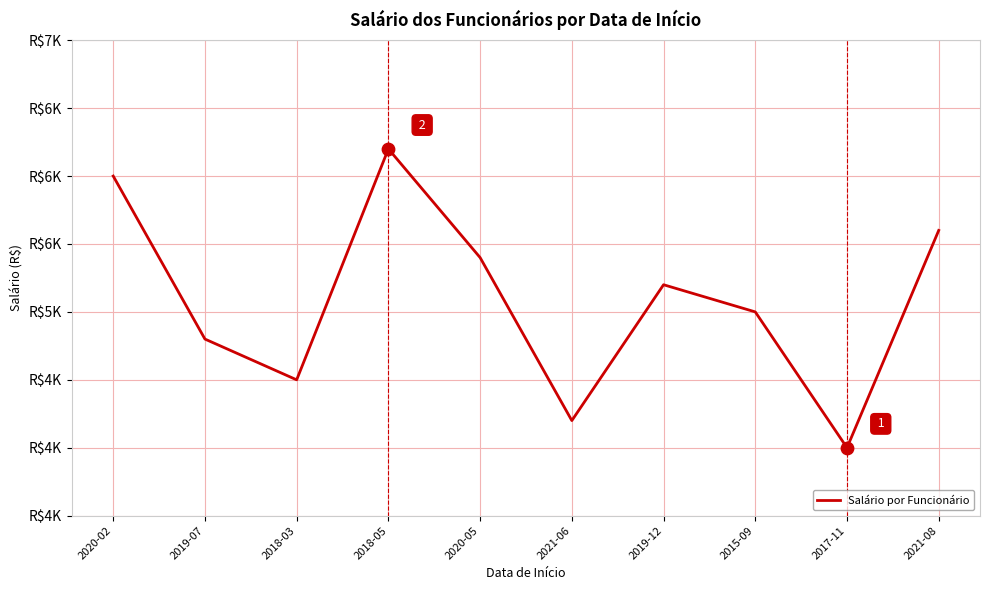

Which has a higher value, 2019-07 or 2020-05?

2020-05